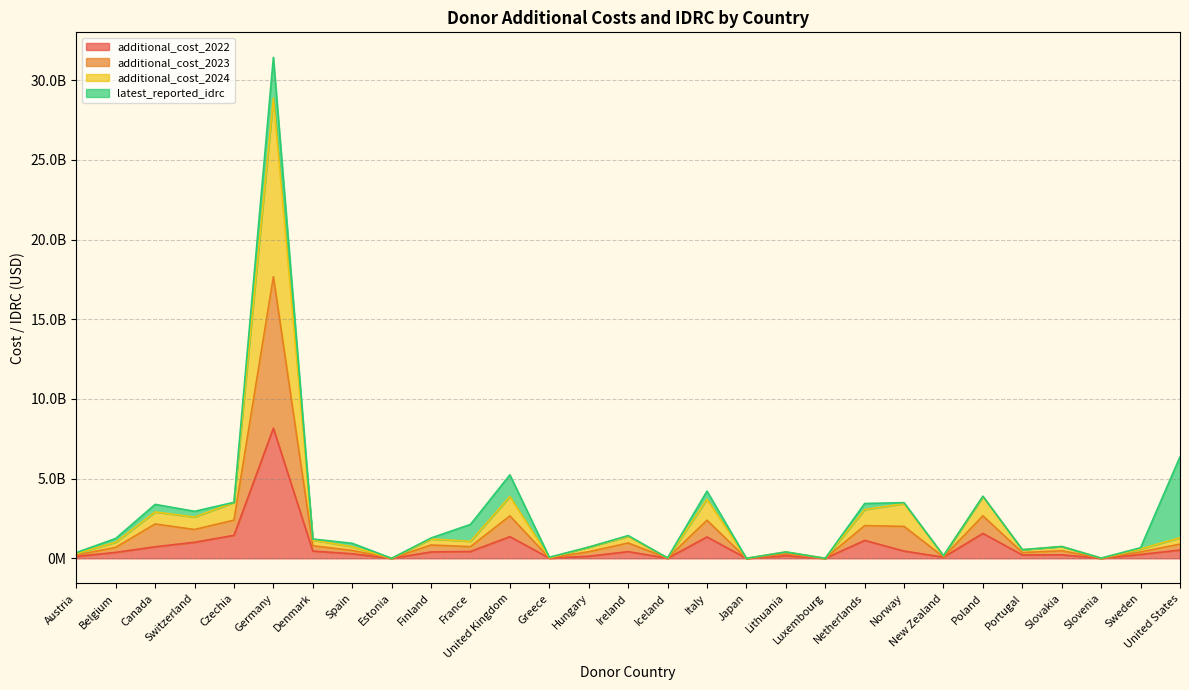

What is the sum of the additional_cost_2023 values at Greece and Japan?

34969856.7